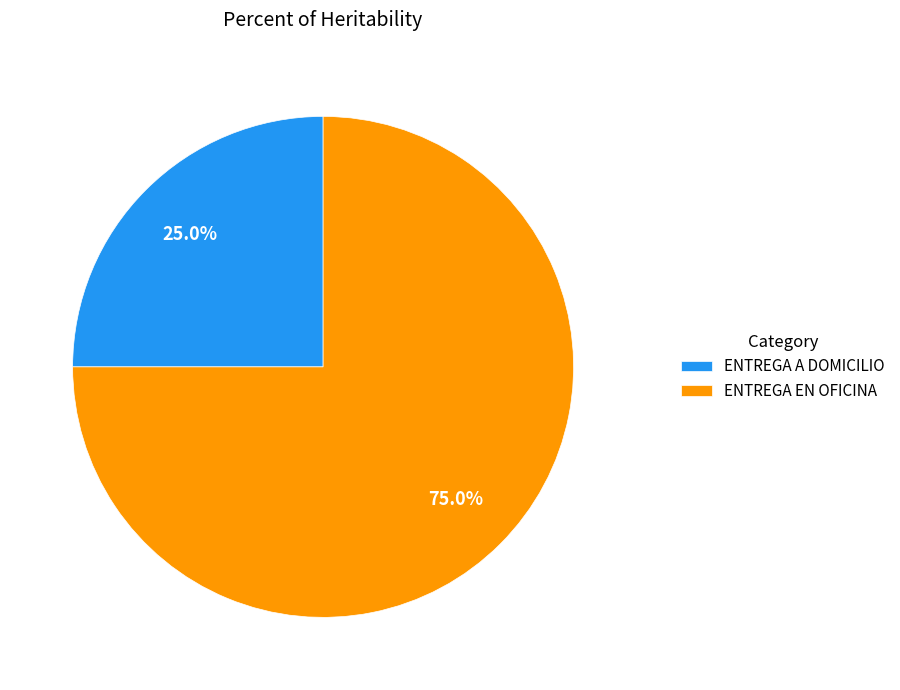

Is ENTREGA EN OFICINA the majority of the pie?

Yes